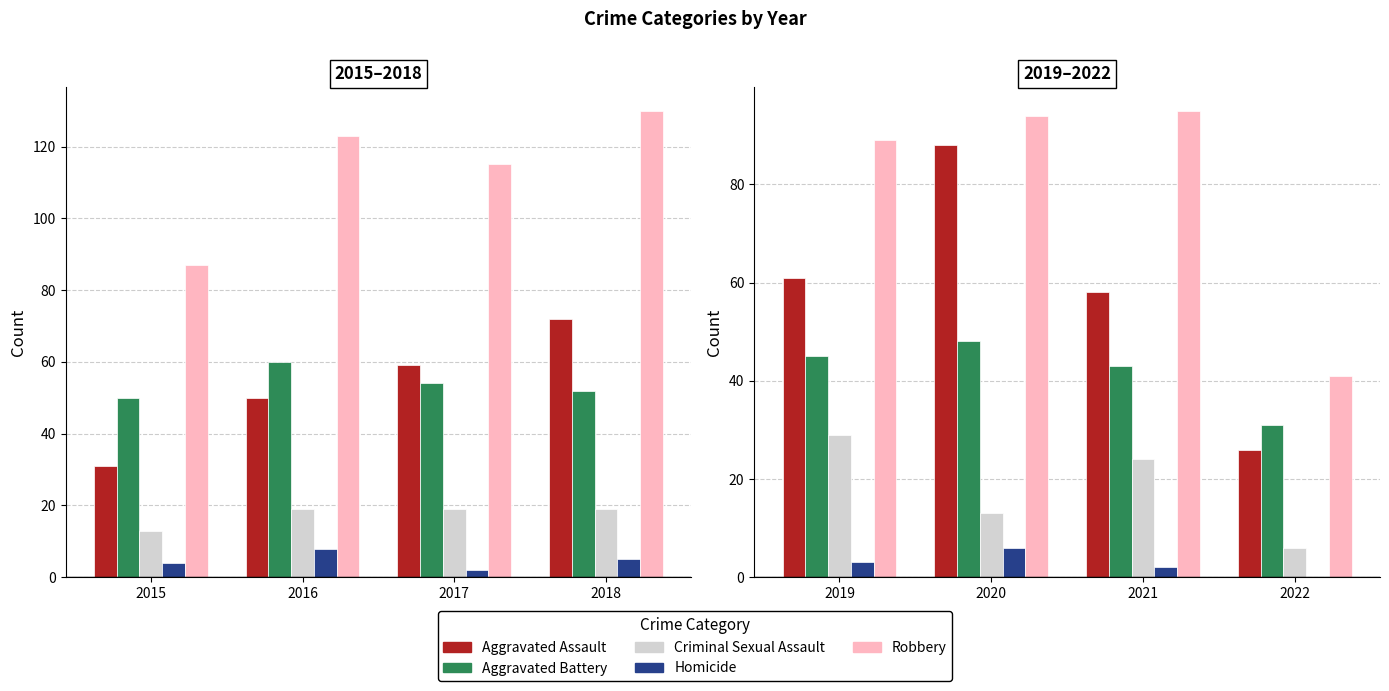

What are all the series names shown in the legend?

Aggravated Assault, Aggravated Battery, Criminal Sexual Assault, Homicide, Robbery